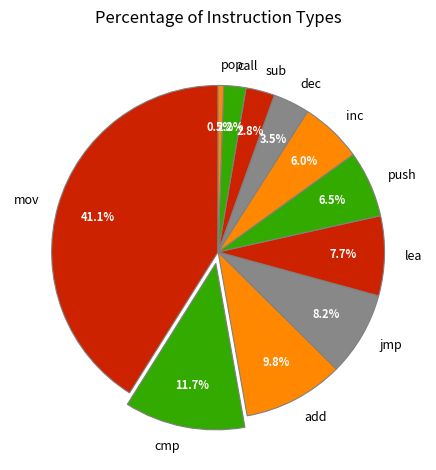

What is the ratio of the value at push to the value at add?

0.7